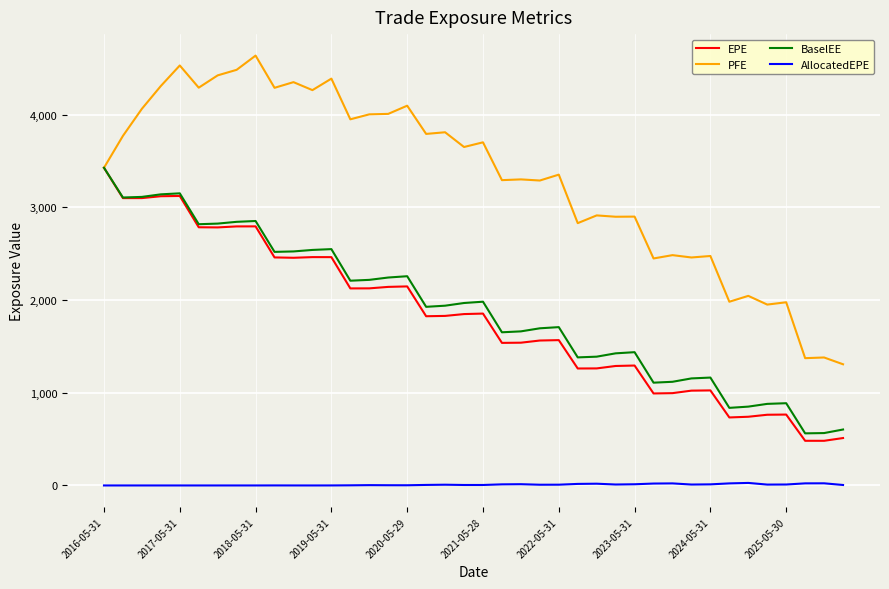

Which series has the largest range (max minus min)?

PFE